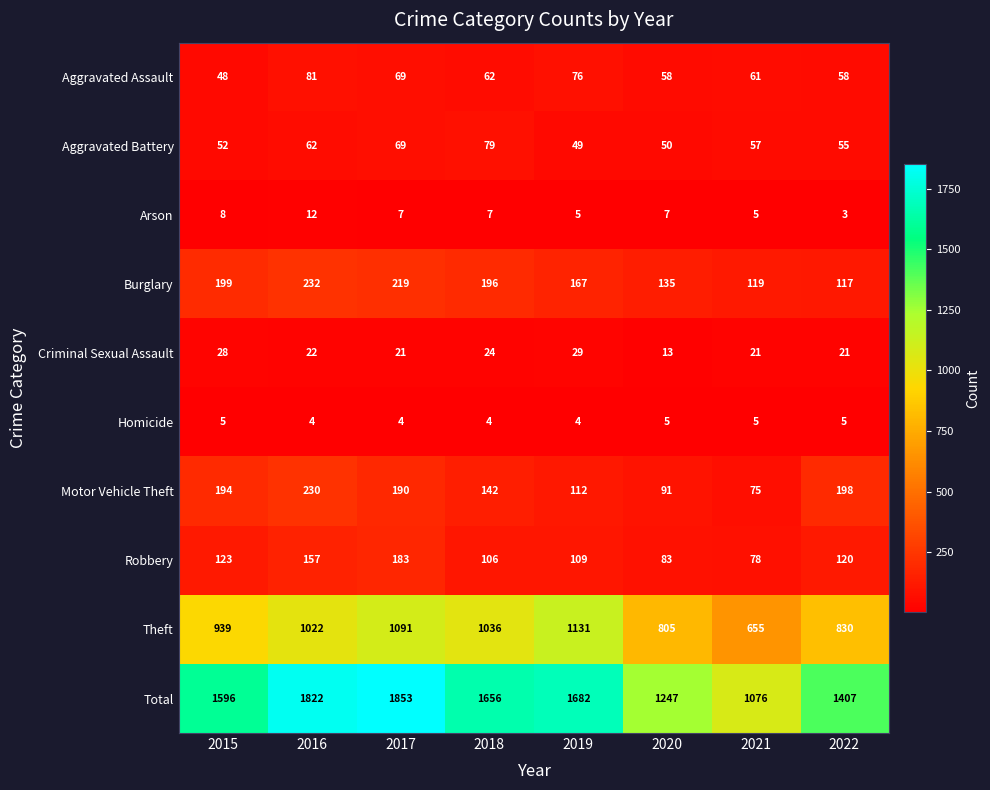

What is the difference between the highest and lowest values at 2017?

1849